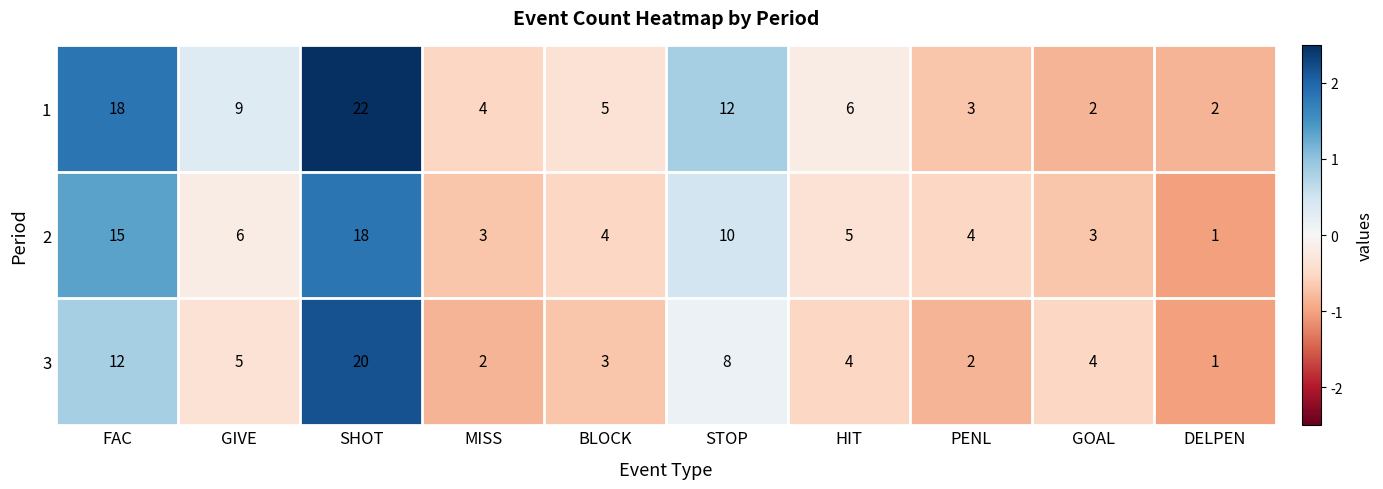

At which label is 1 closest to 12?

STOP